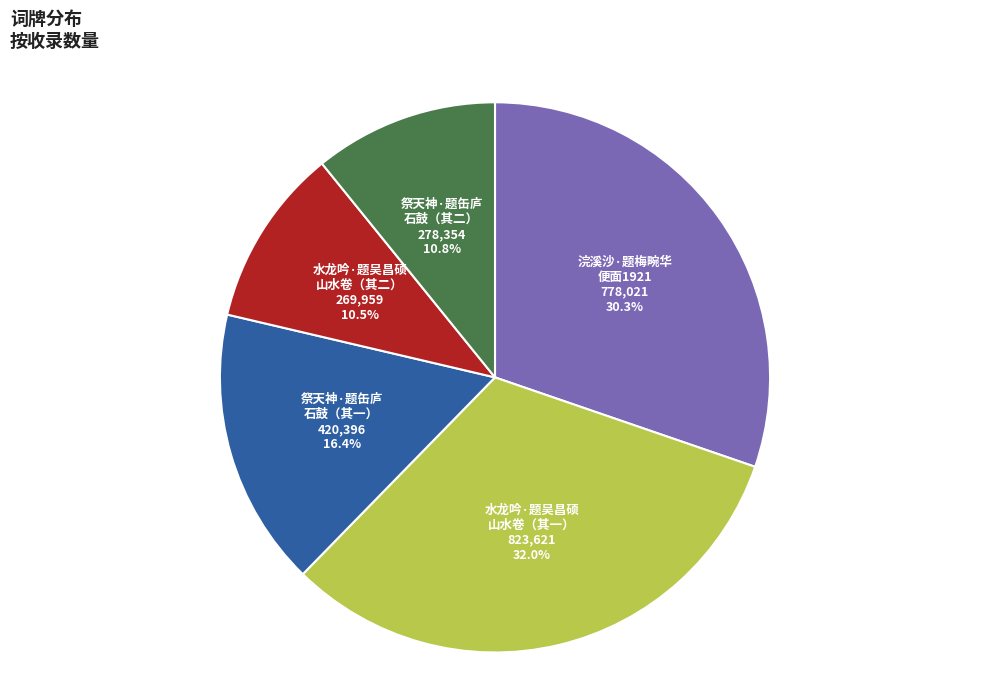

Which has a higher value, 祭天神·题缶庐 石鼓（其一） or 水龙吟·题吴昌硕 山水卷（其一）?

水龙吟·题吴昌硕 山水卷（其一）